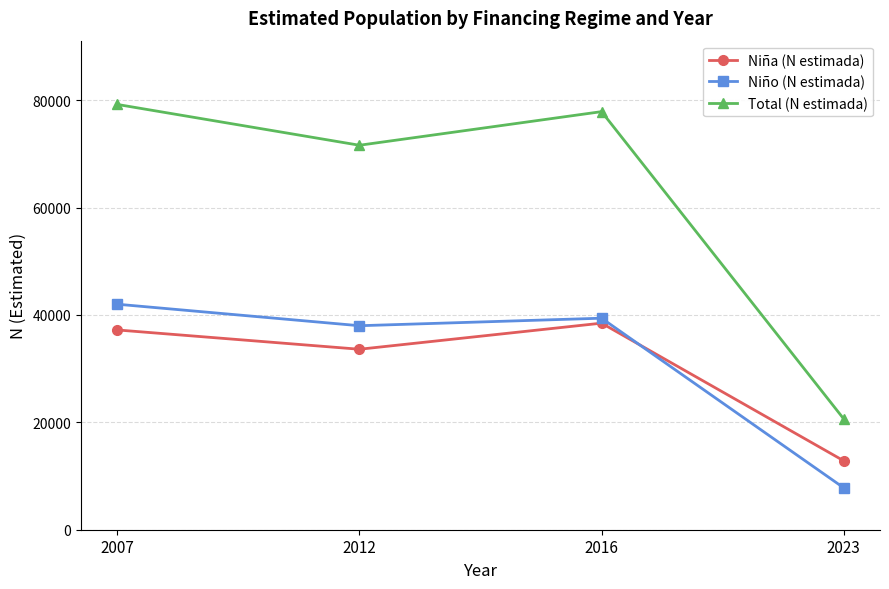

At which label is Niña (N estimada) closest to 25659?

2012